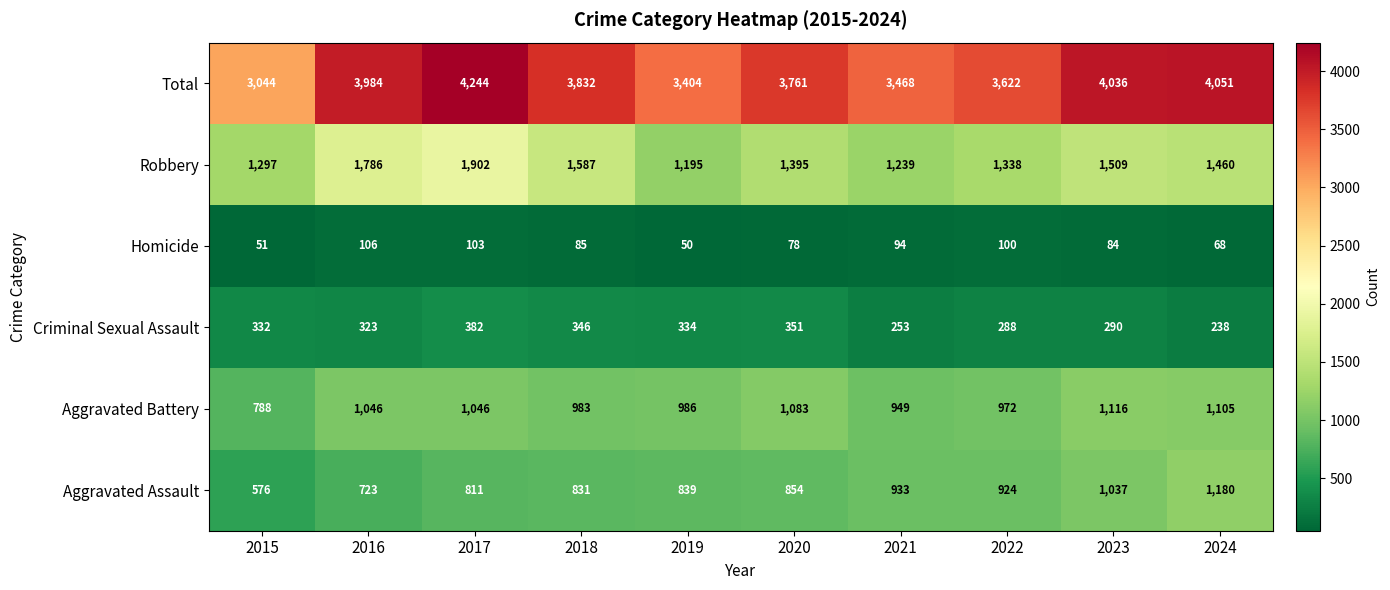

Rank the series by their maximum value, from lowest to highest.

Homicide, Criminal Sexual Assault, Aggravated Battery, Aggravated Assault, Robbery, Total